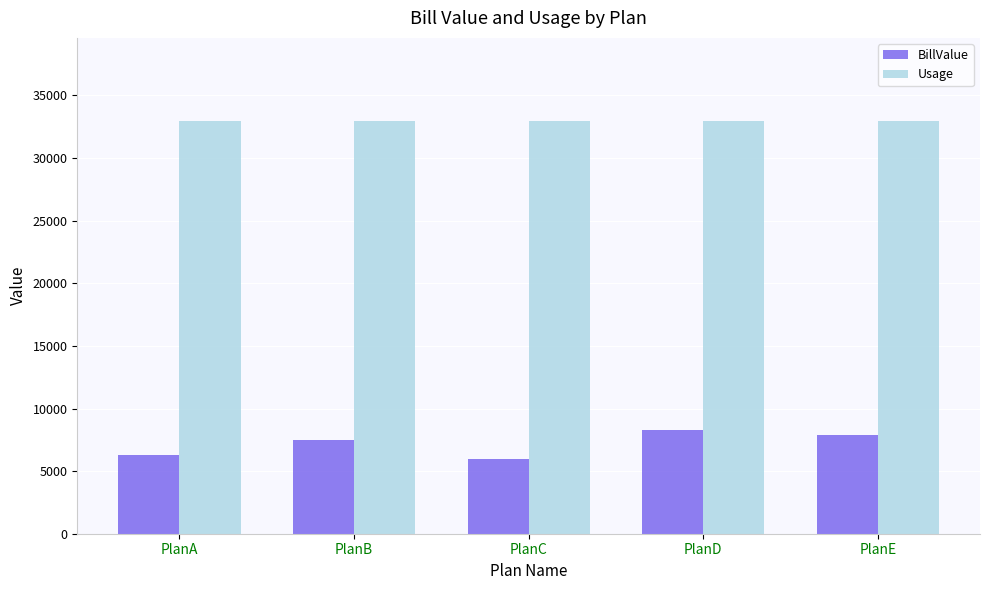

Is it true that Usage equals 33000 at PlanB?

True